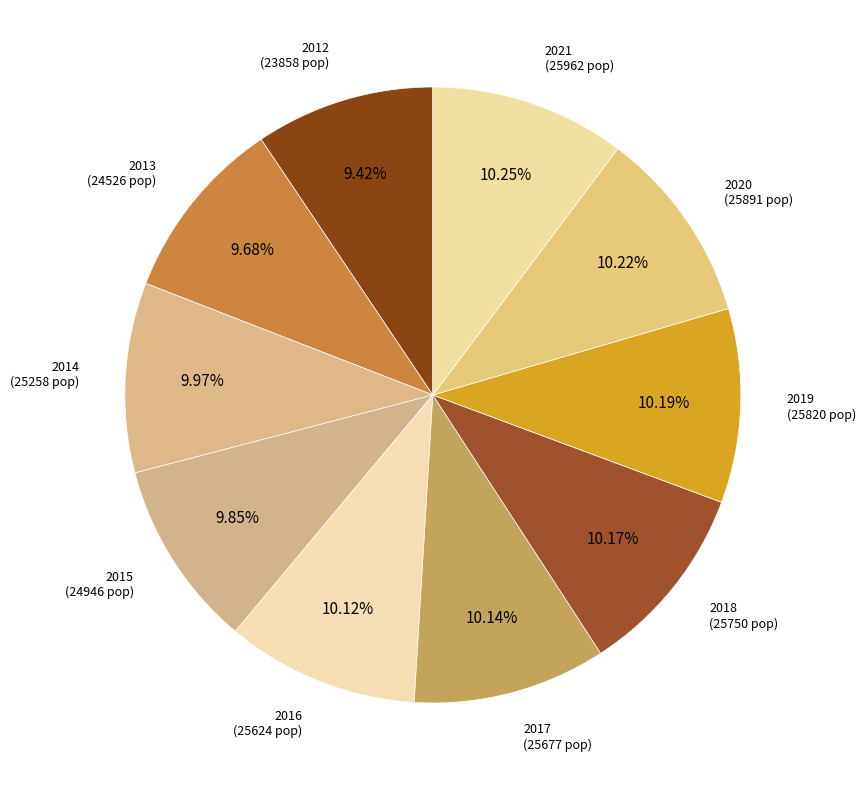

How many segments does this pie chart have?

10